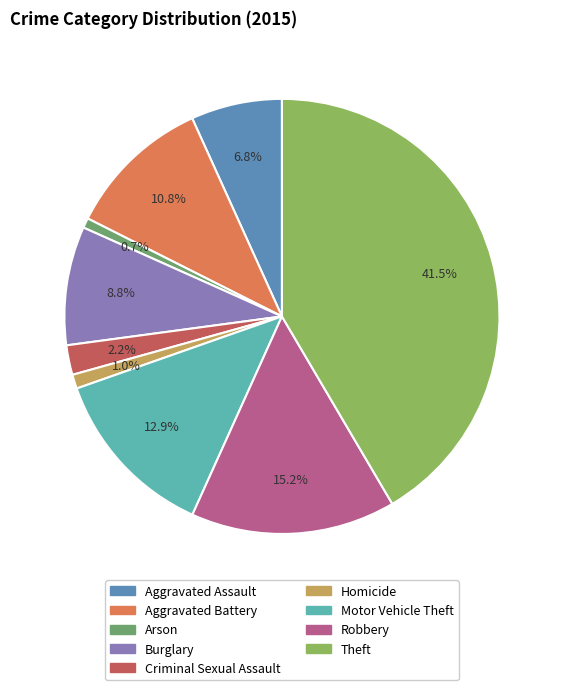

To the nearest percent, what percentage of the pie is Aggravated Battery?

11%